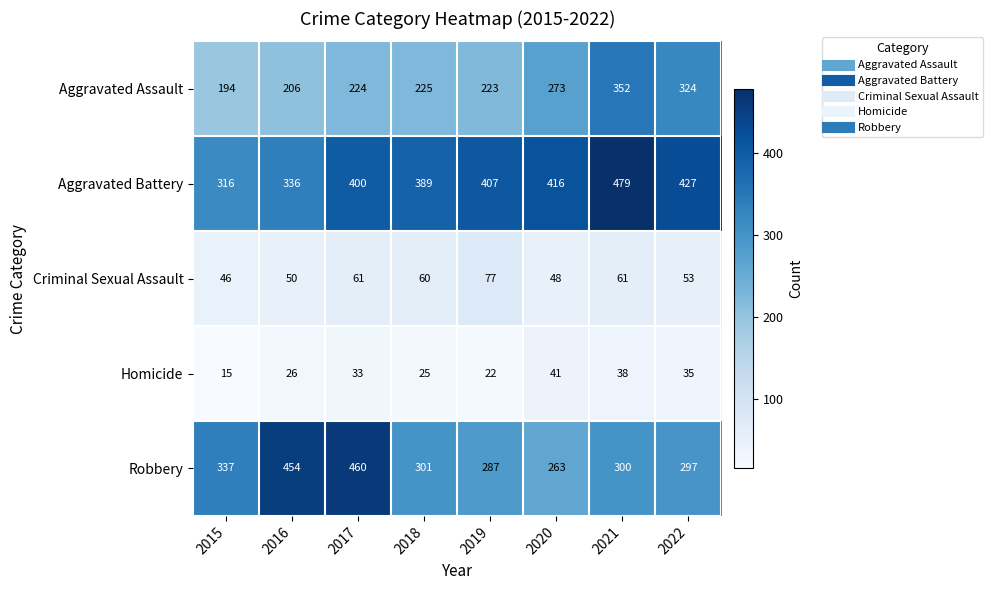

What is the minimum value for Homicide?

15